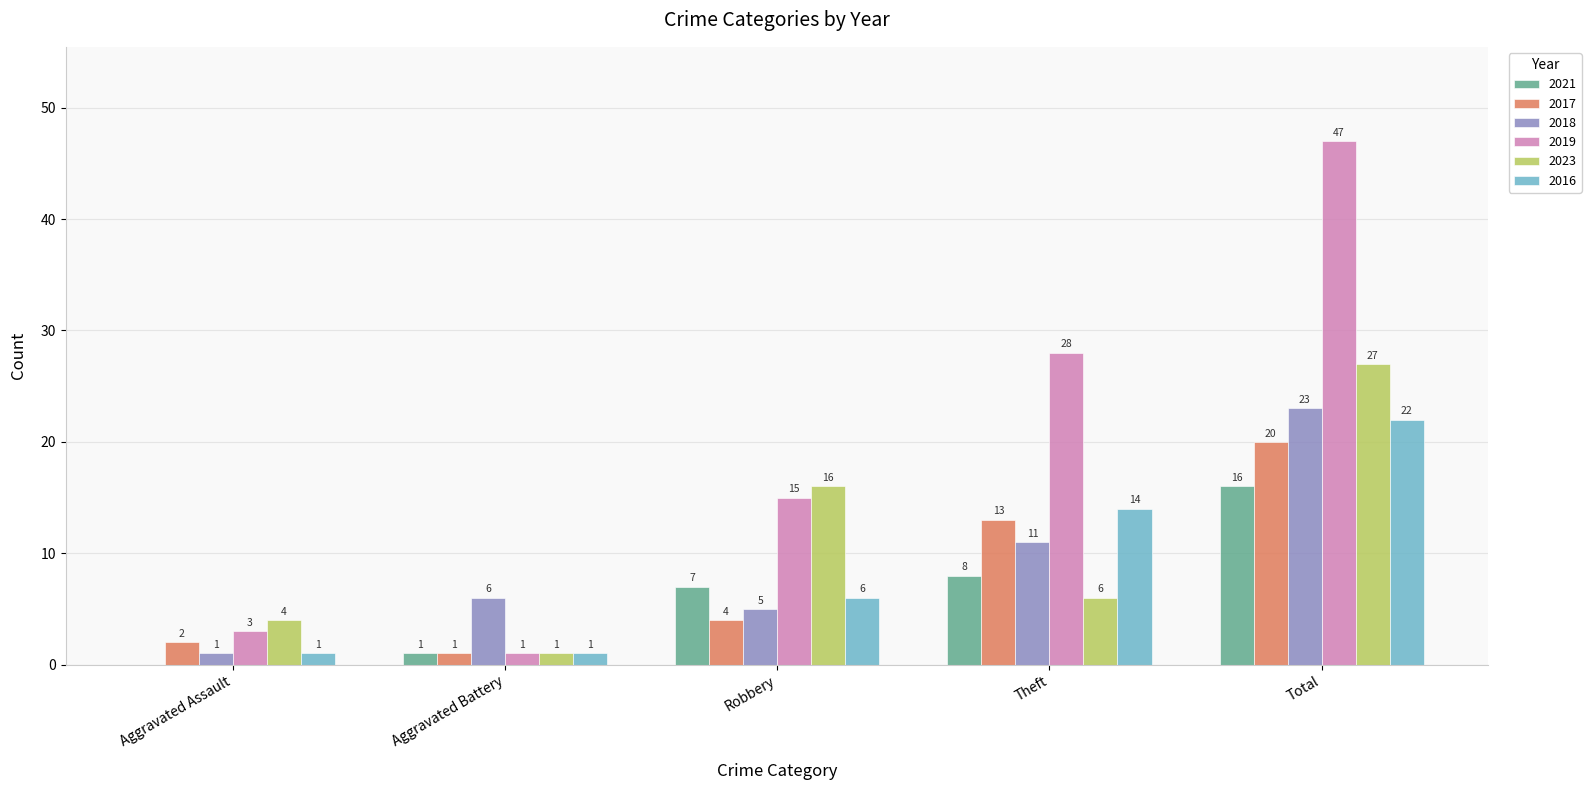

Does the chart contain stacked bars?

No